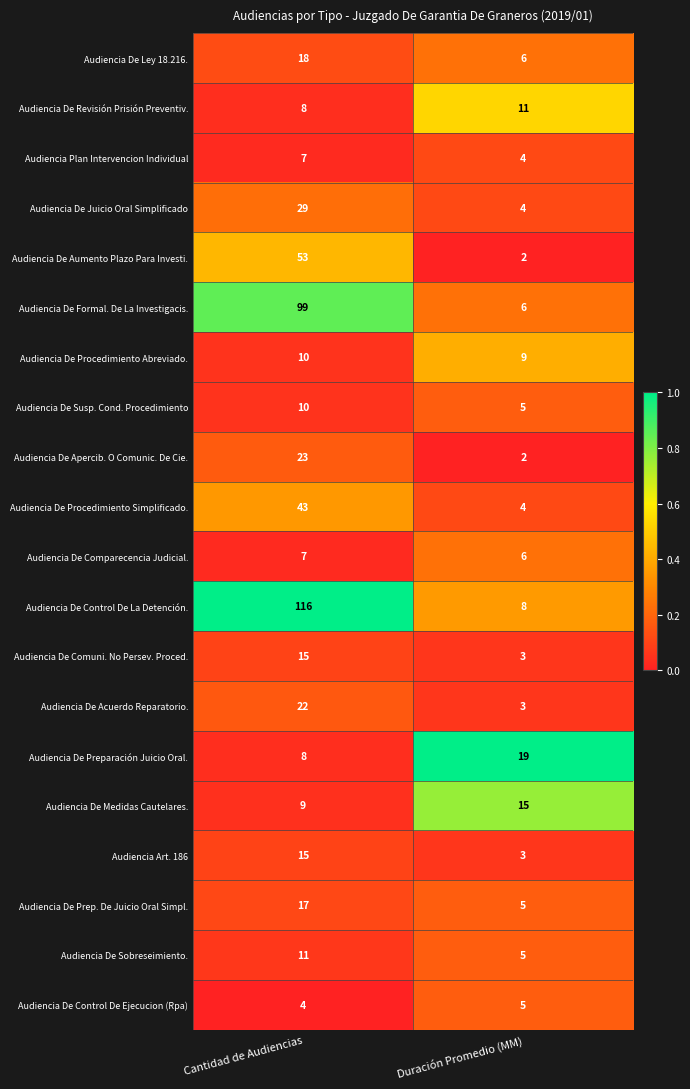

What is the difference between the maximum and minimum values in the Audiencia De Procedimiento Simplificado. series?

39